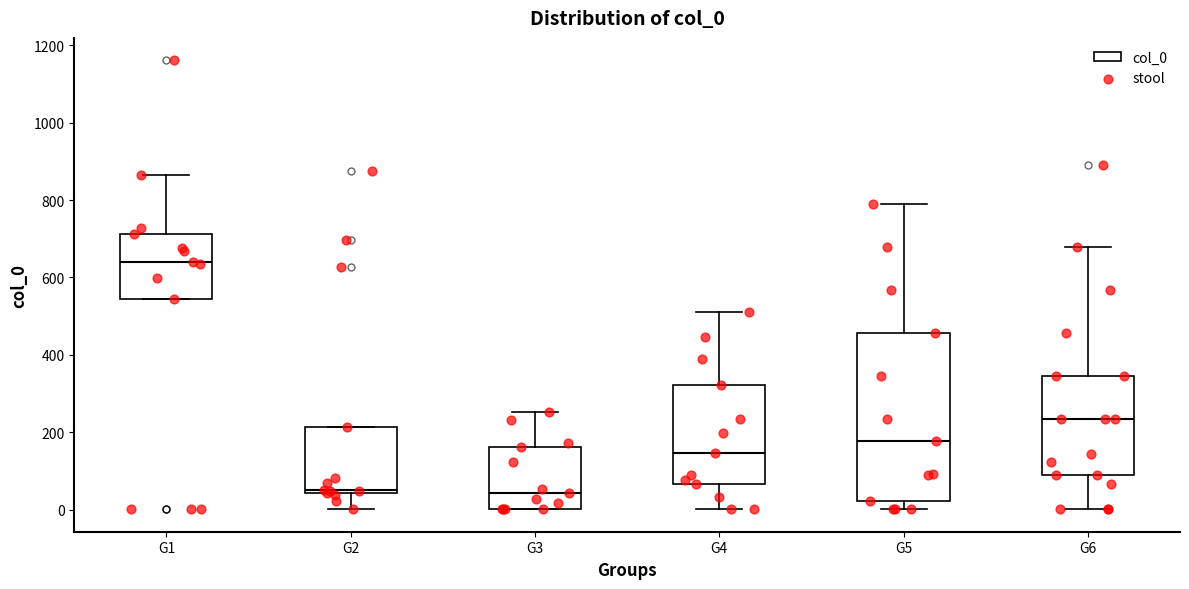

Reading left to right, transcribe this box plot: for each box, give where its median line is, the range the box spans, and where its two whiskers end, as read against the y-axis. The values are not printed on the chart, so give them approximately, as read against the axis.

G1: median 640, box 540 to 720, whiskers 540 to 860
G2: median 60, box 40 to 220, whiskers 0 to 220
G3: median 40, box 0 to 160, whiskers 0 to 260
G4: median 140, box 60 to 320, whiskers 0 to 520
G5: median 180, box 20 to 460, whiskers 0 to 780
G6: median 240, box 80 to 340, whiskers 0 to 680